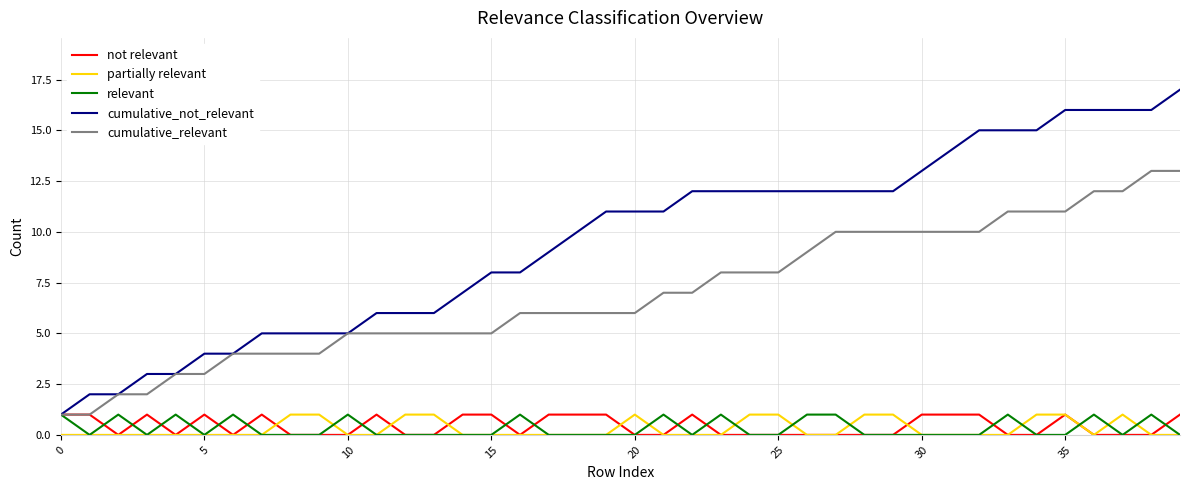

Which series has the largest range (max minus min)?

cumulative_not_relevant